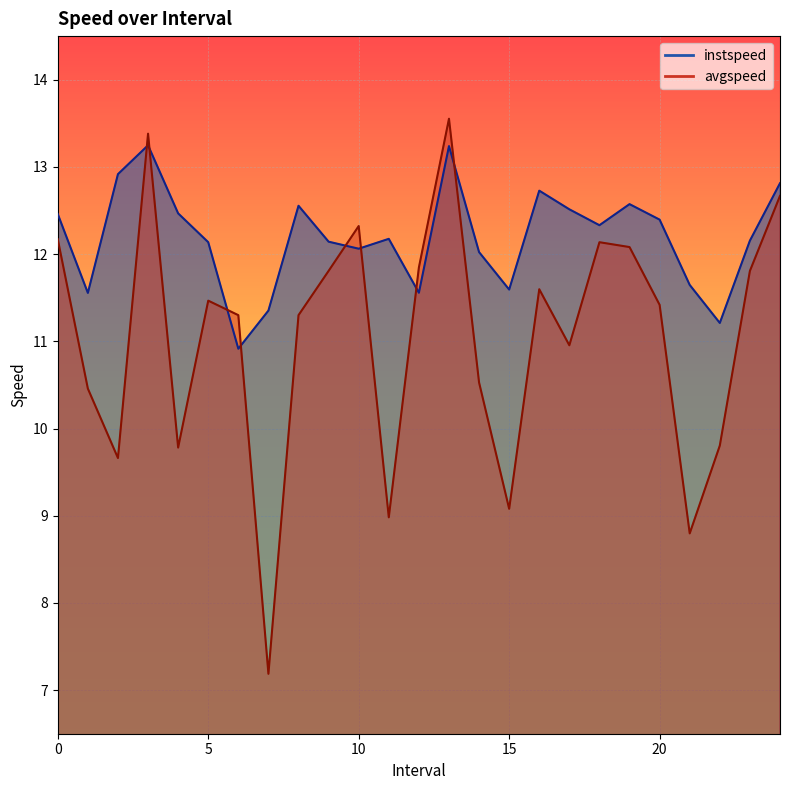

What is the approximate value of avgspeed at 16.0?

11.6